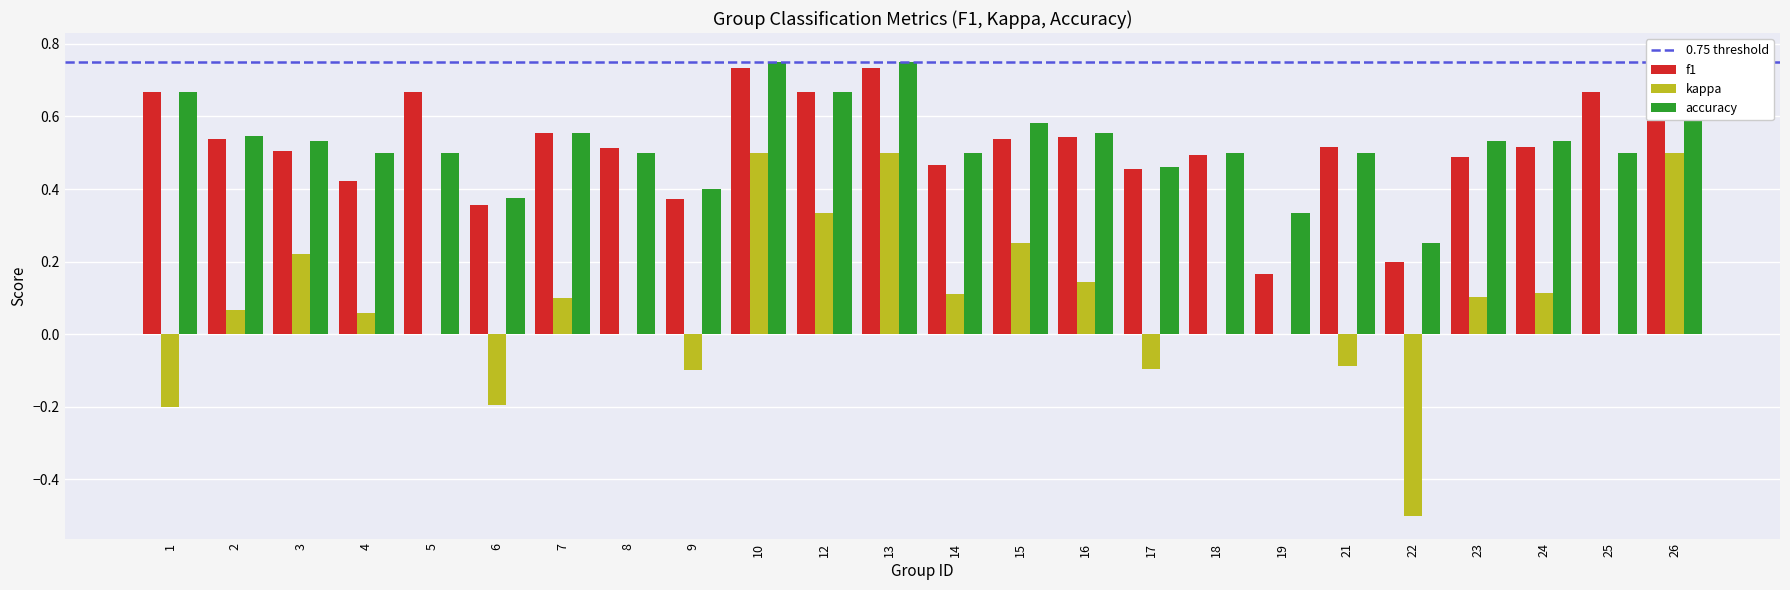

At which label is kappa closest to 0?

5